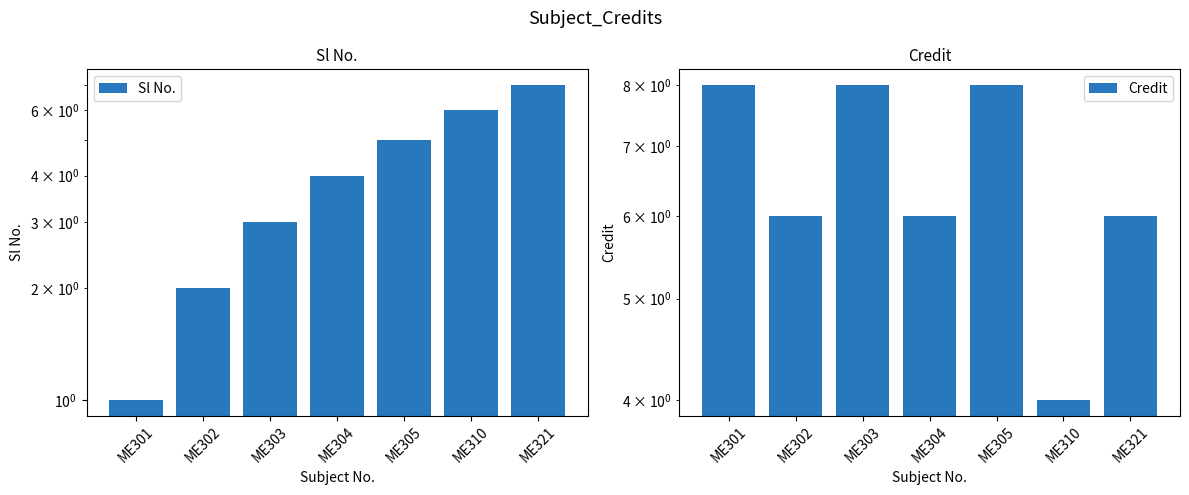

What is the difference between the highest and lowest values at ME304?

2